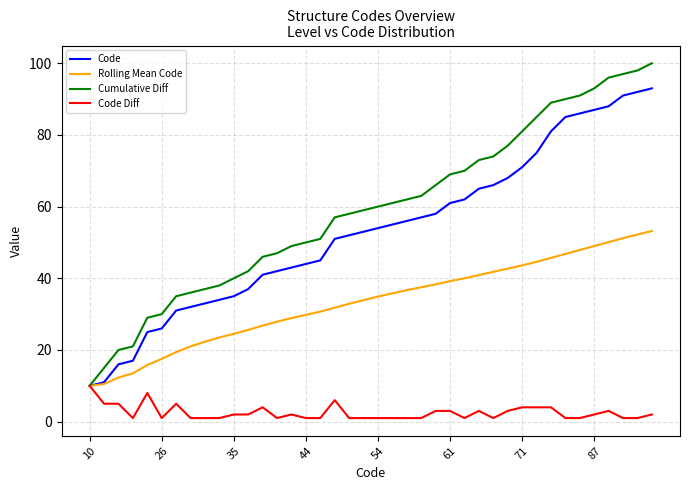

What is the average value of the Code Diff series?

2.5